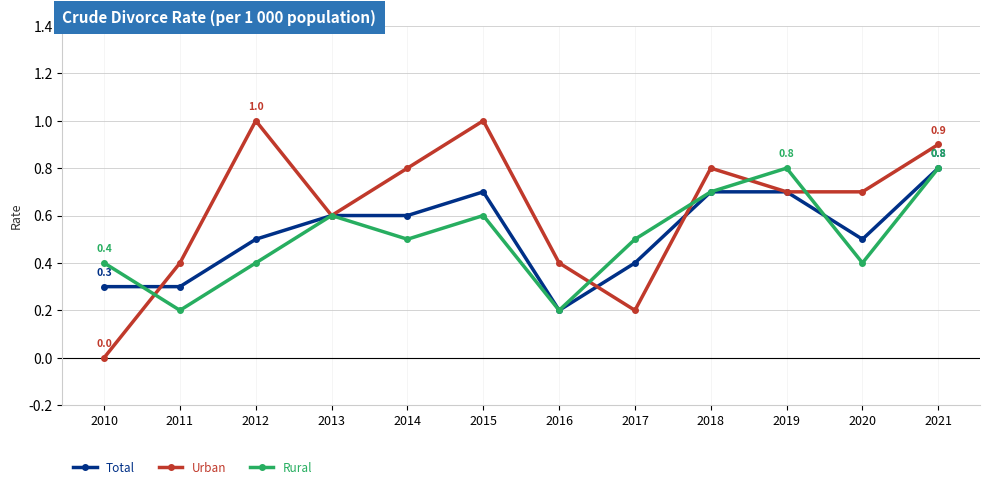

Which series has the largest total across all categories?

Urban